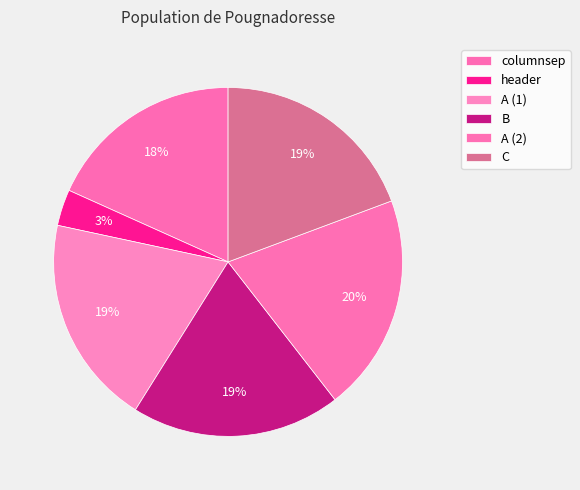

Is it true that C is 8% of the pie?

False